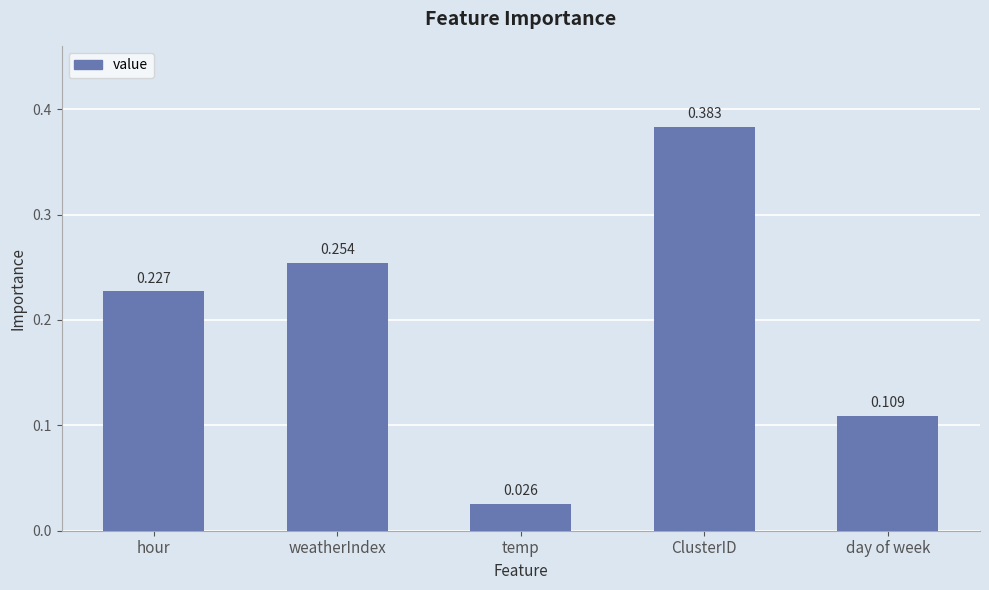

Which label corresponds to the smallest value in the chart?

temp